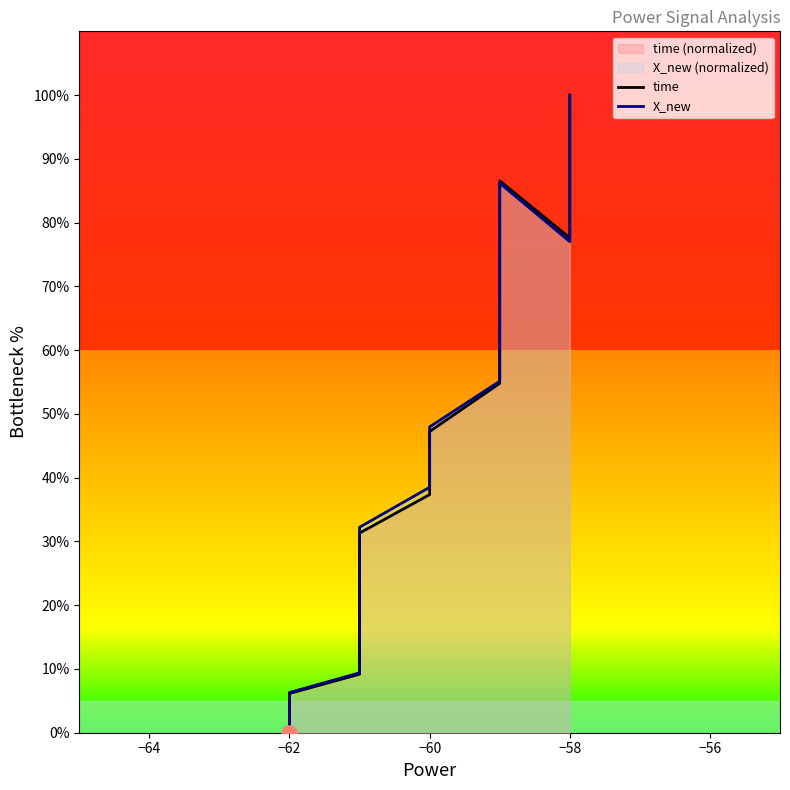

What are all the series names shown in the legend?

time, X_new